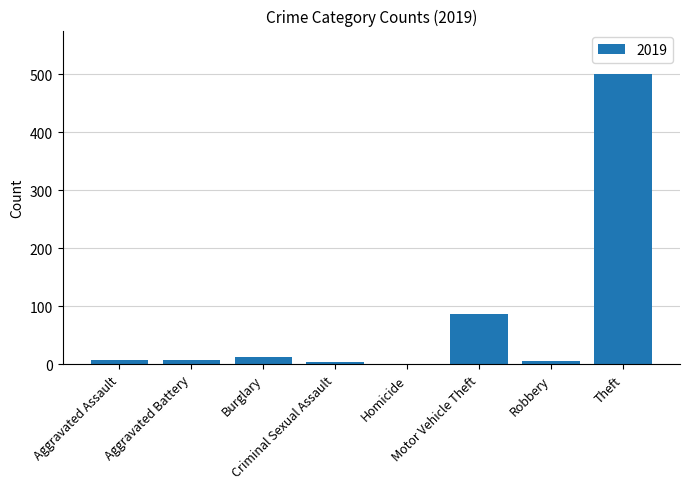

What is the maximum value shown in the chart?

500